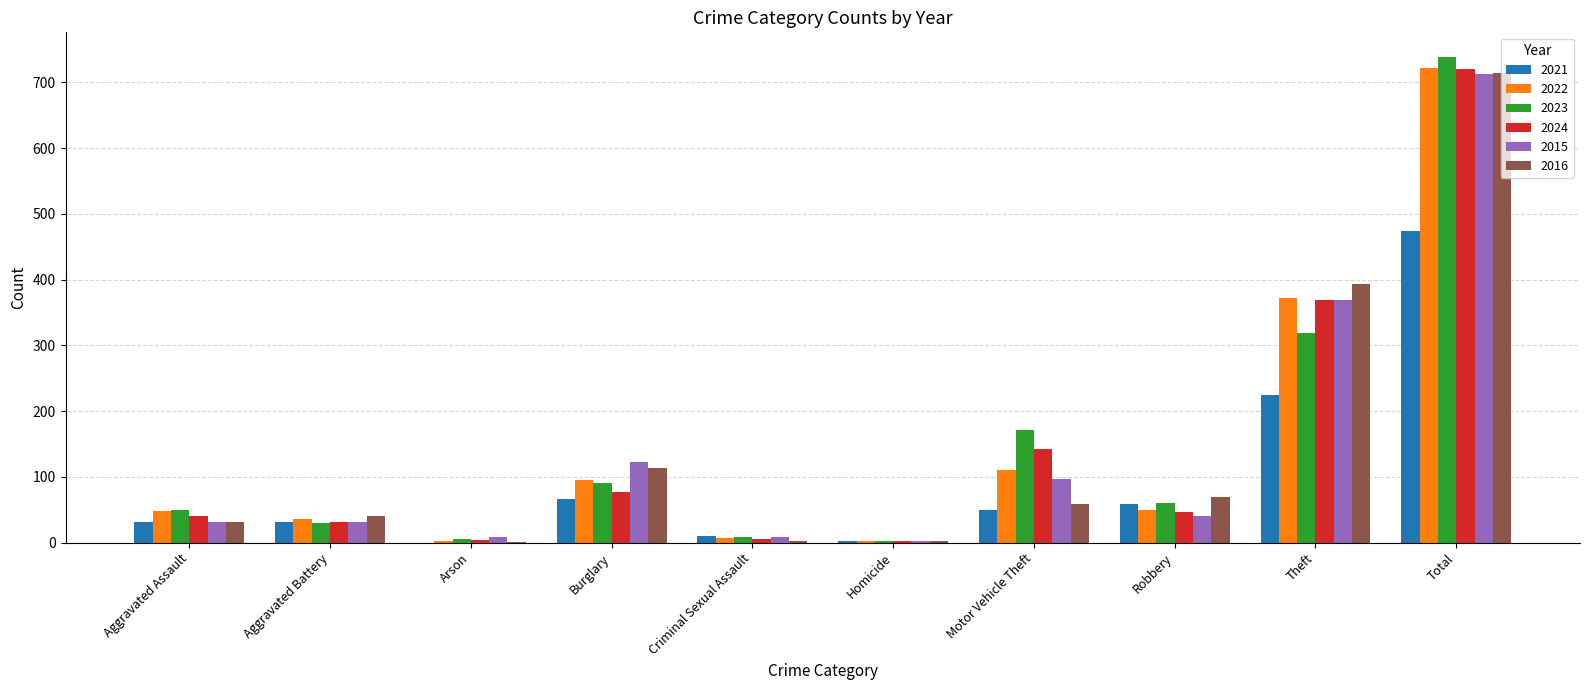

Are the bars horizontal?

No